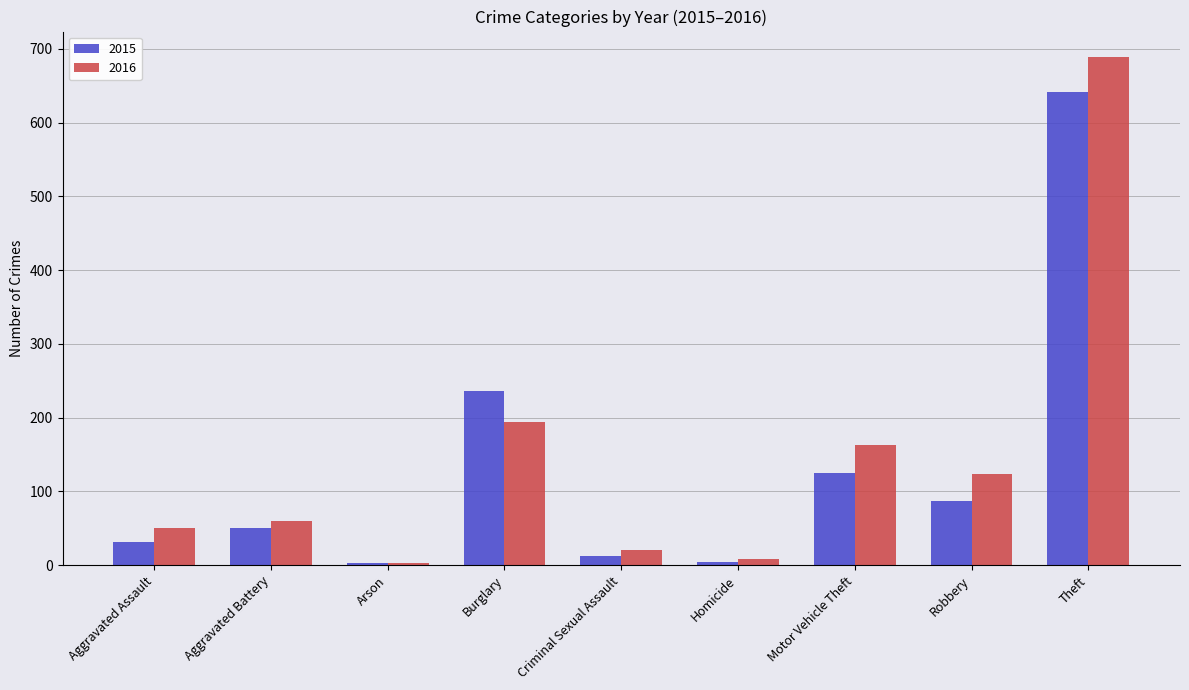

What position from the left is Aggravated Assault?

1